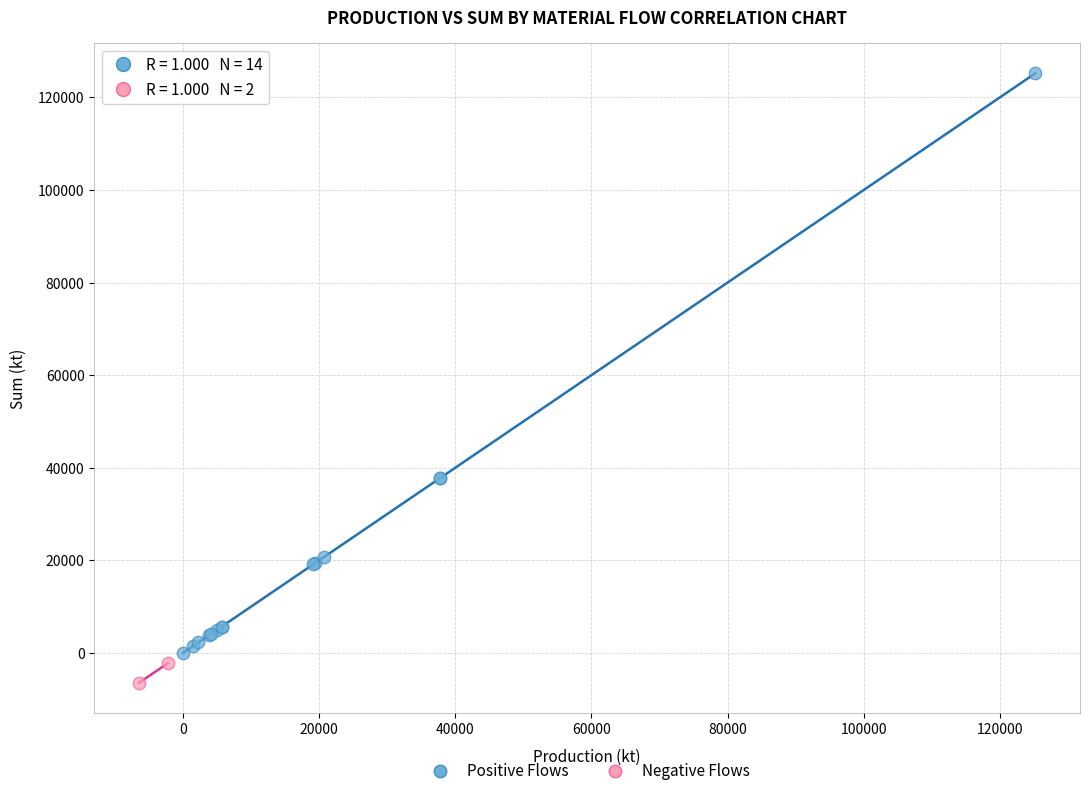

What are all the series names shown in the legend?

Positive Flows, Negative Flows